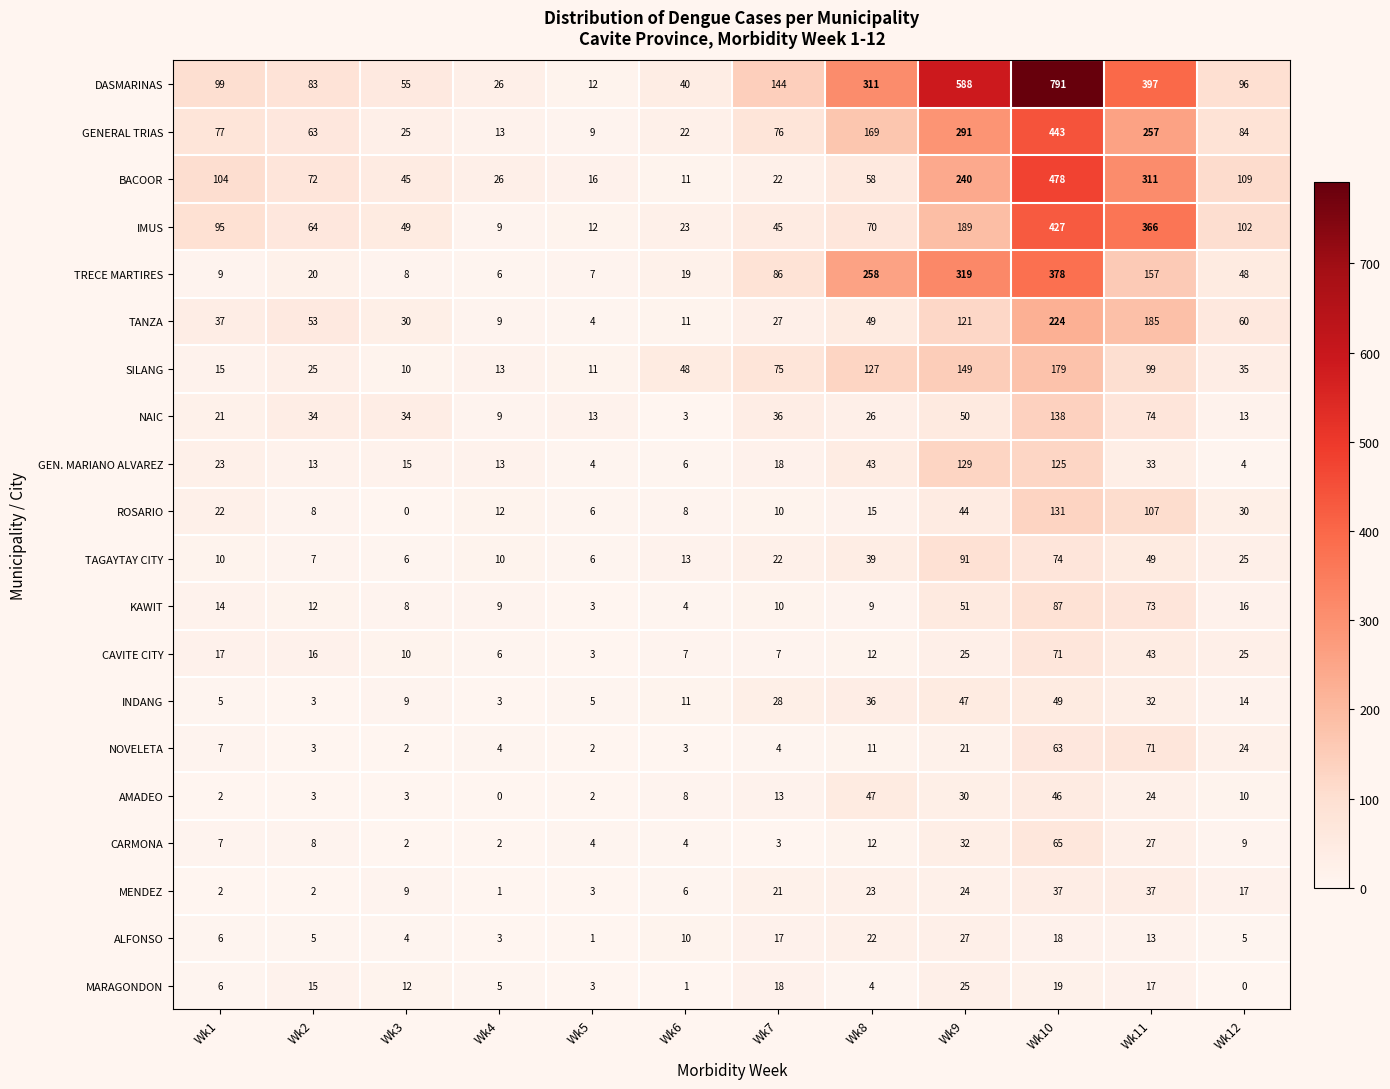

At which category does the chart reach its peak across all series?

Wk10